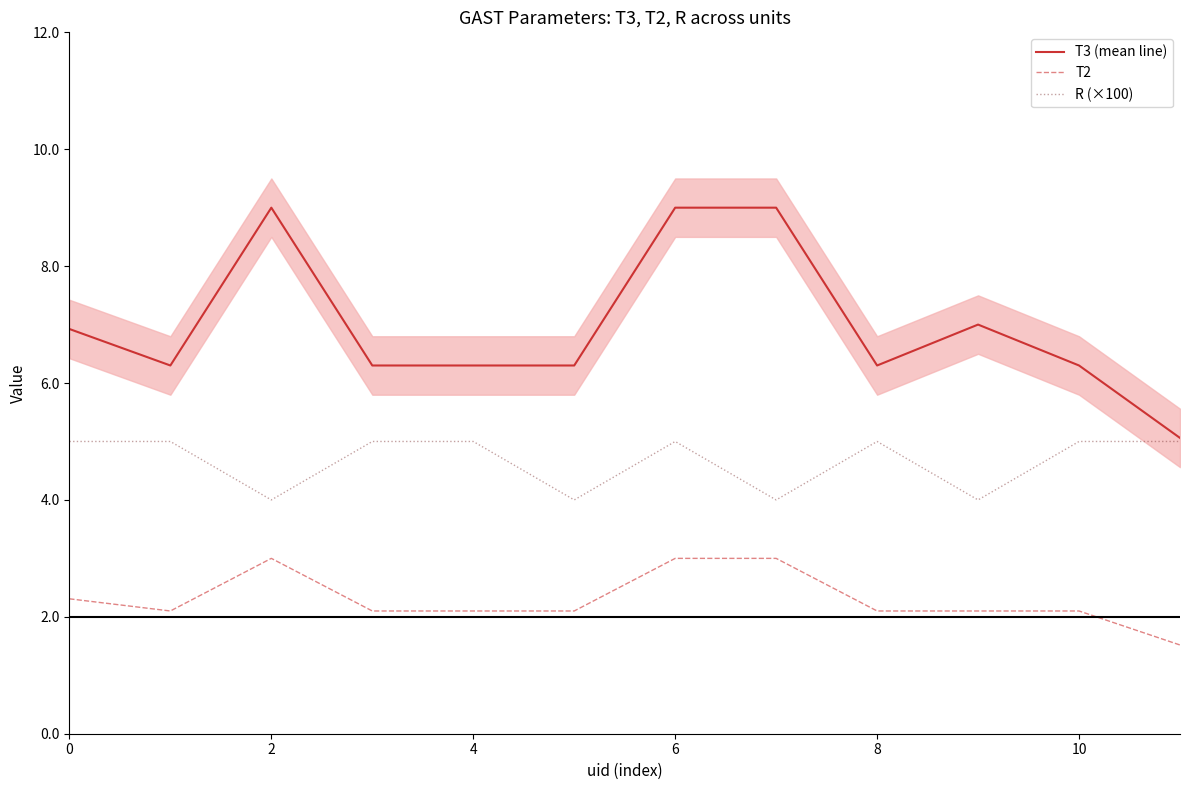

What is the smallest value displayed?

1.5